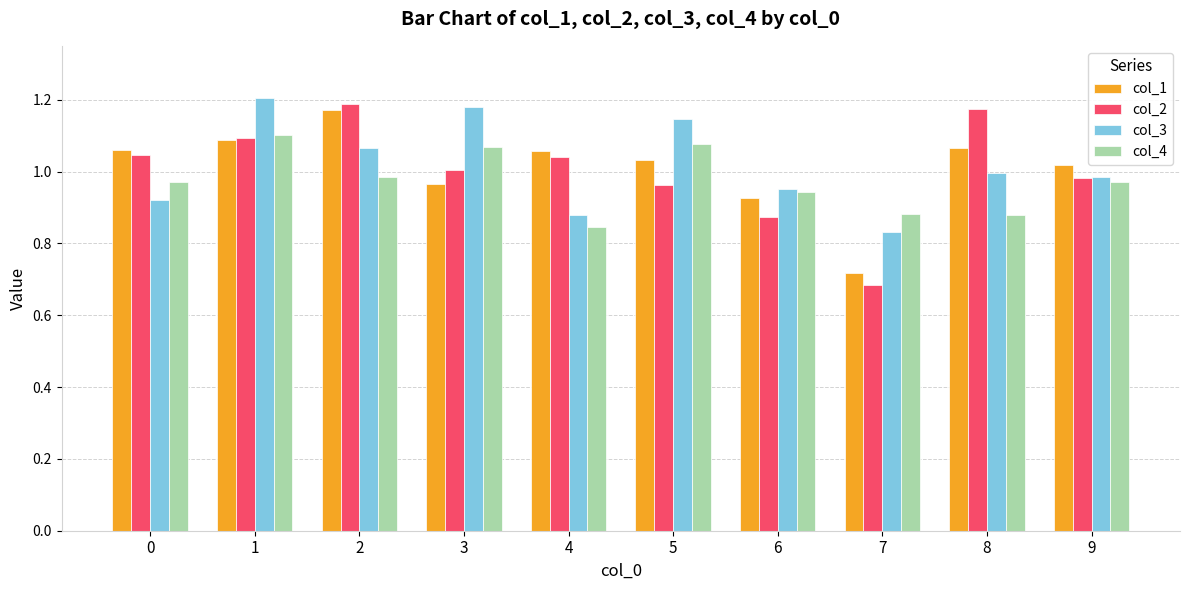

Is it true that col_3 equals 0.6 at 5?

False